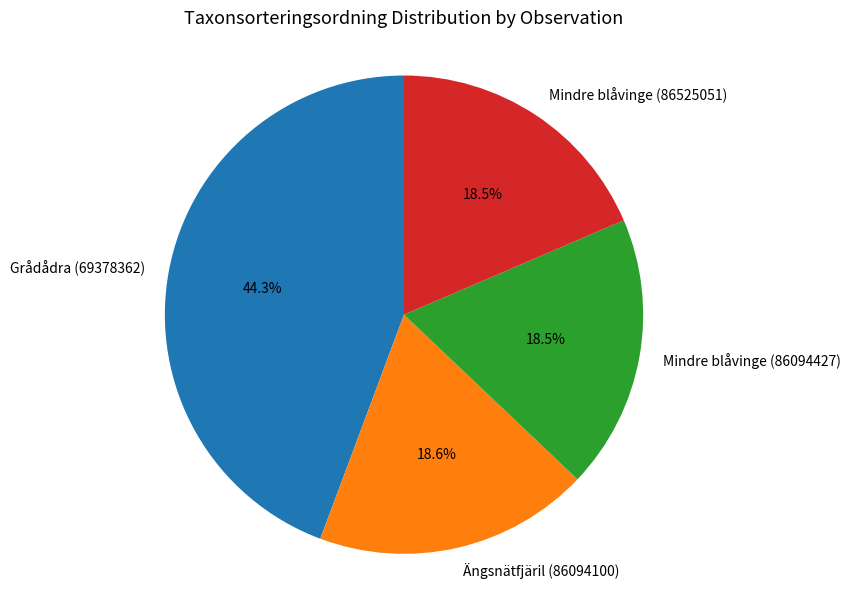

What portion of the pie excludes Mindre blåvinge (86525051)?

81.5%